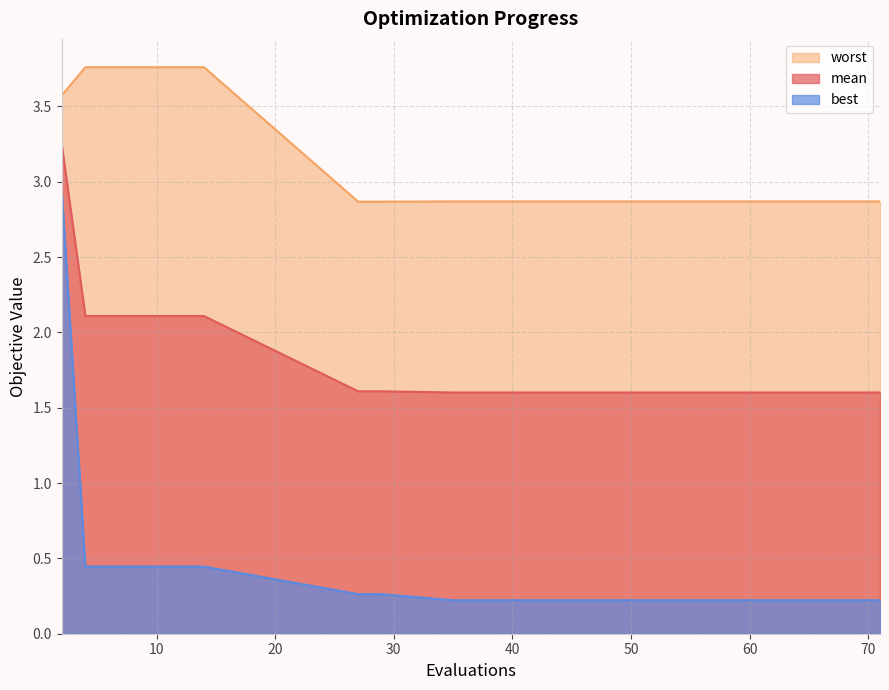

What are all the series names shown in the legend?

worst, mean, best